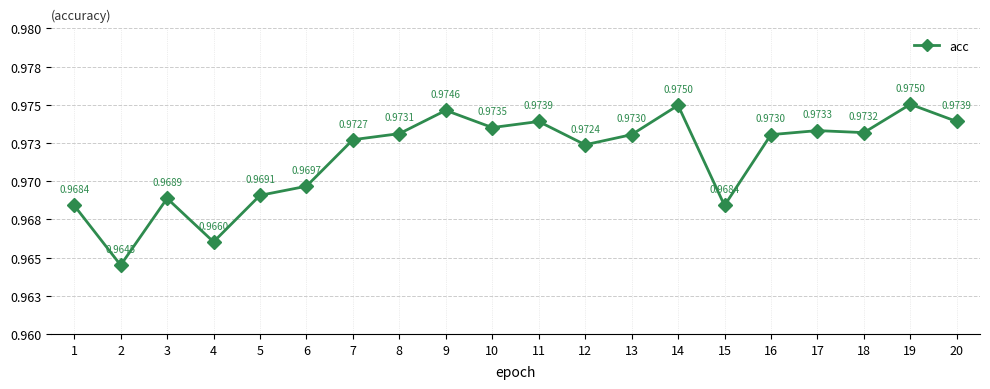

At which label is the value closest to 0?

2